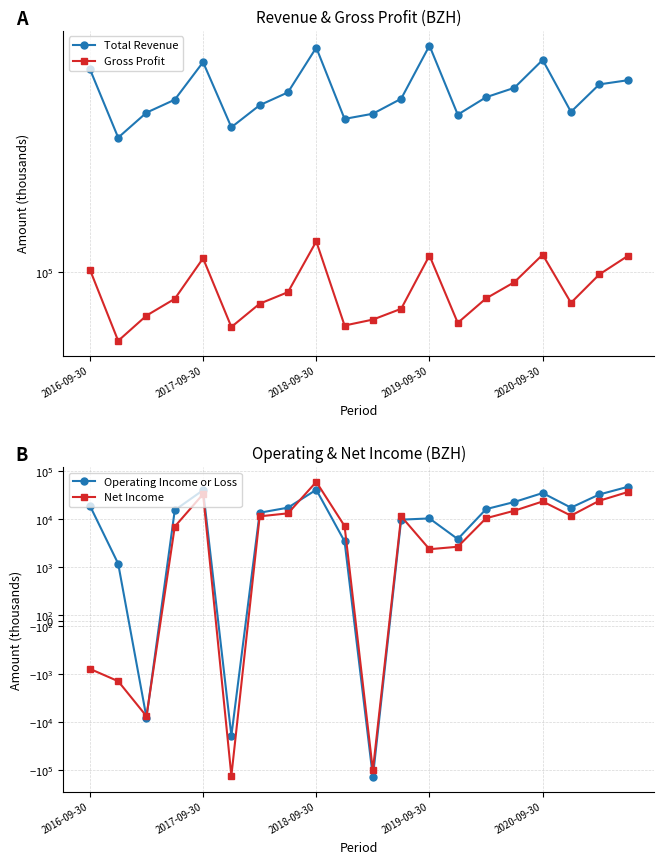

At which label does Gross Profit first exceed 78800?

2016-09-30